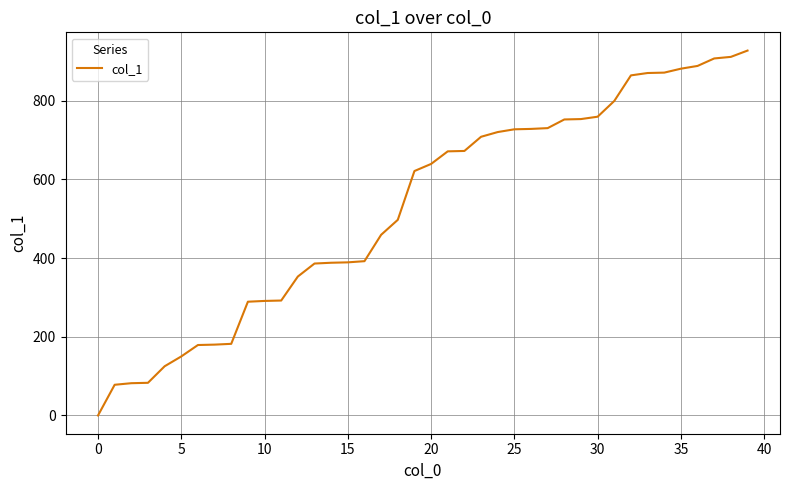

How many lines are shown in the chart?

1